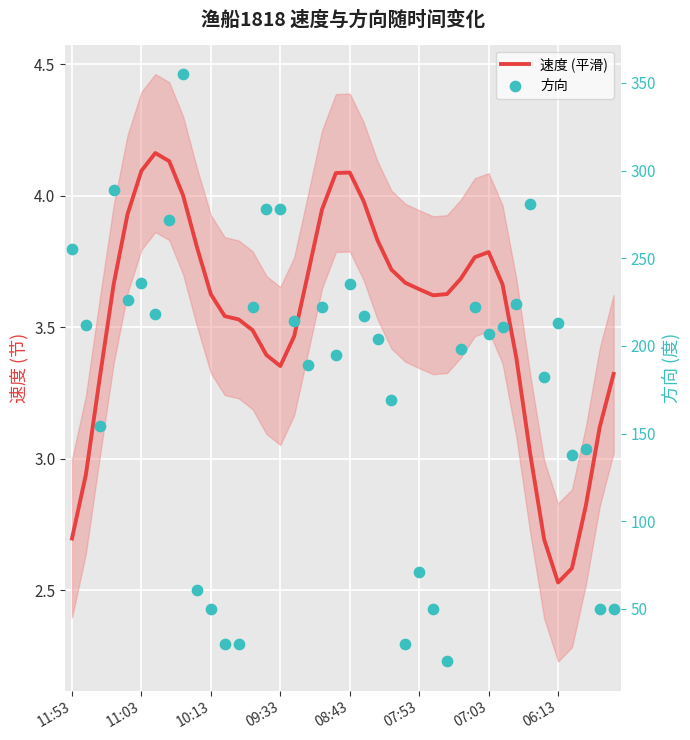

What are all the series names shown in the legend?

速度 (平滑), 方向